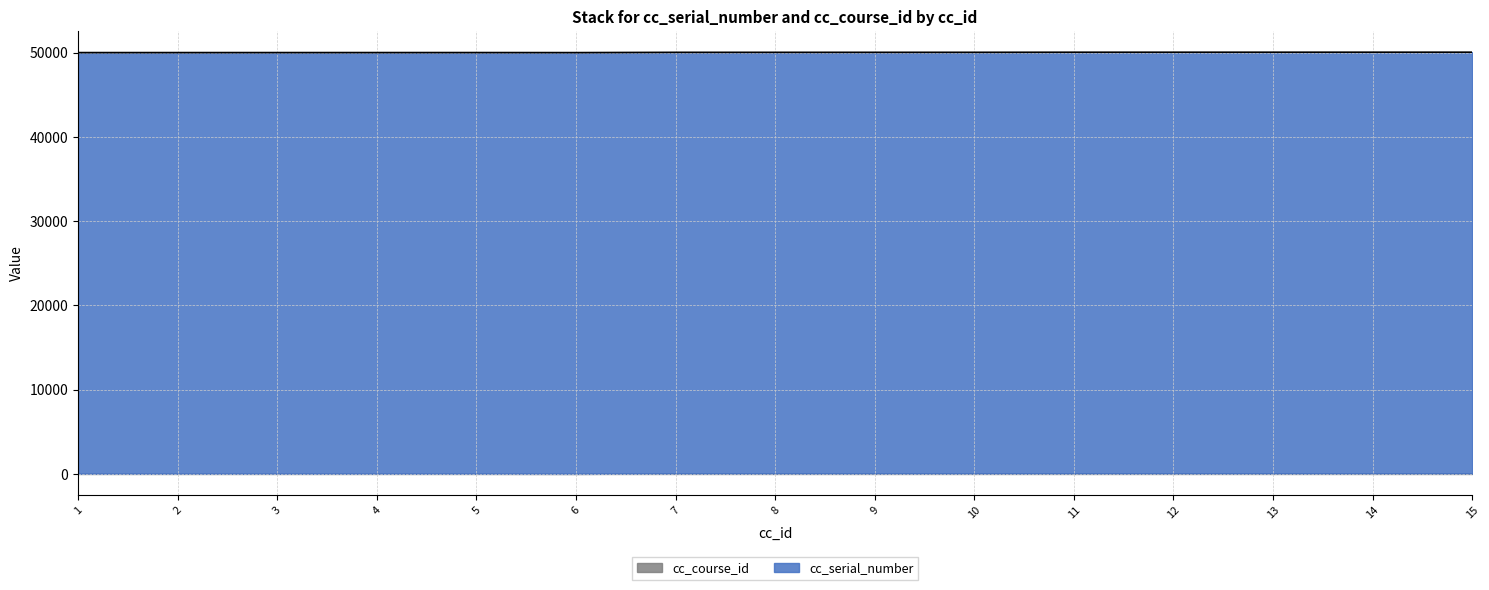

Reading left to right, extract all data points from this chart.

1=50021	2=50022	3=50023	4=50024	5=50025	6=50019	7=50051	8=50052	9=50053	10=50054	11=50064	12=50065	13=50066	14=50067	15=50068